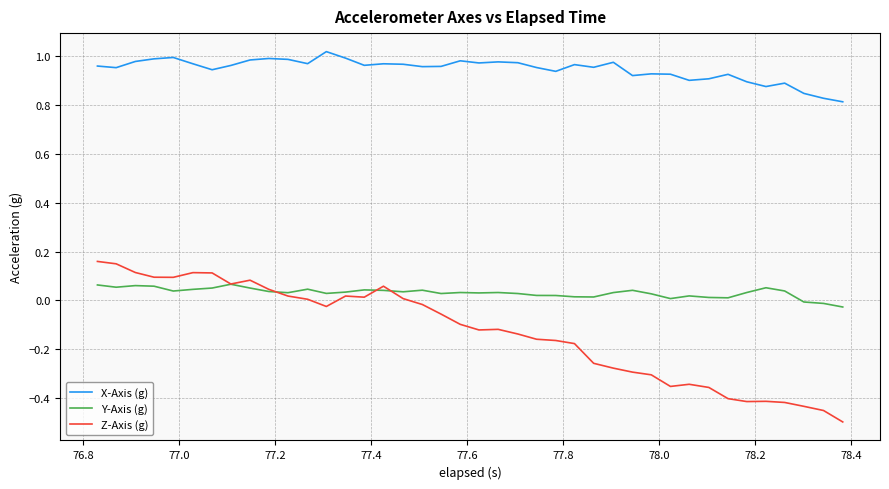

Rank the series by their maximum value, from lowest to highest.

Y-Axis (g), Z-Axis (g), X-Axis (g)